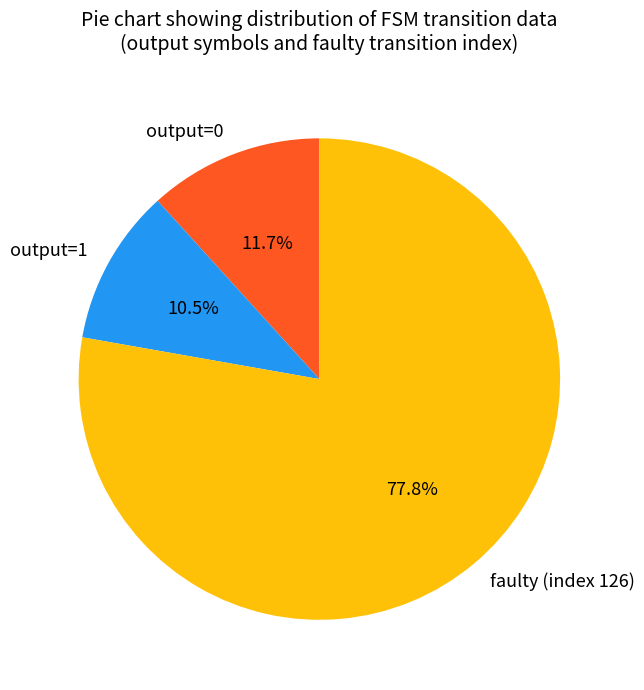

Rank the categories by value from highest to lowest.

faulty (index 126), output=0, output=1